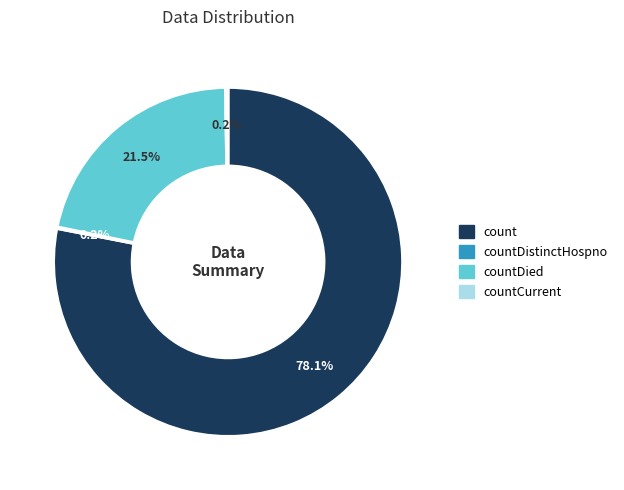

Is there any slice that represents more than half of the pie?

Yes